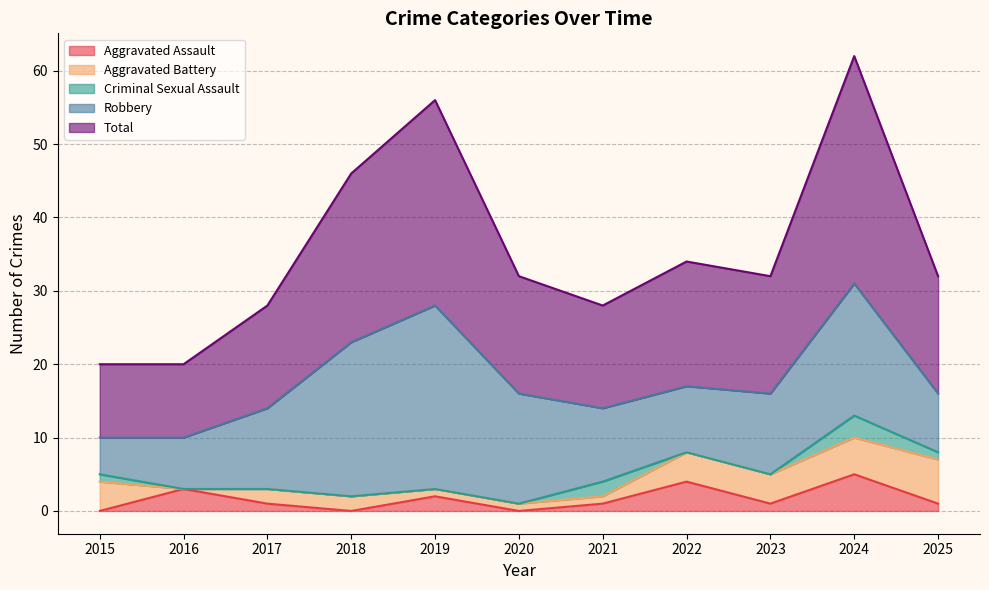

What are all the series names shown in the legend?

Aggravated Assault, Aggravated Battery, Criminal Sexual Assault, Robbery, Total